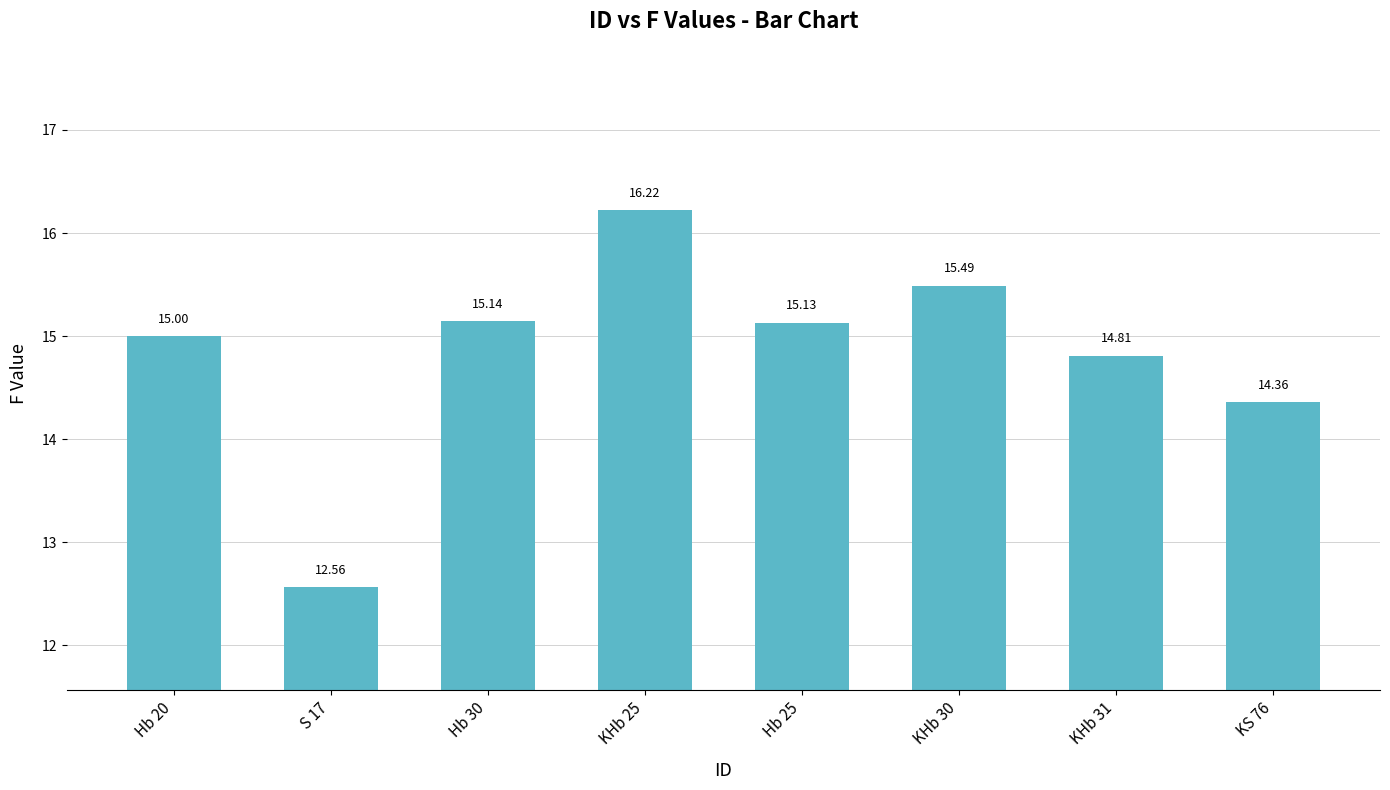

List the labels in order of value, smallest first.

S 17, KS 76, KHb 31, Hb 20, Hb 25, Hb 30, KHb 30, KHb 25